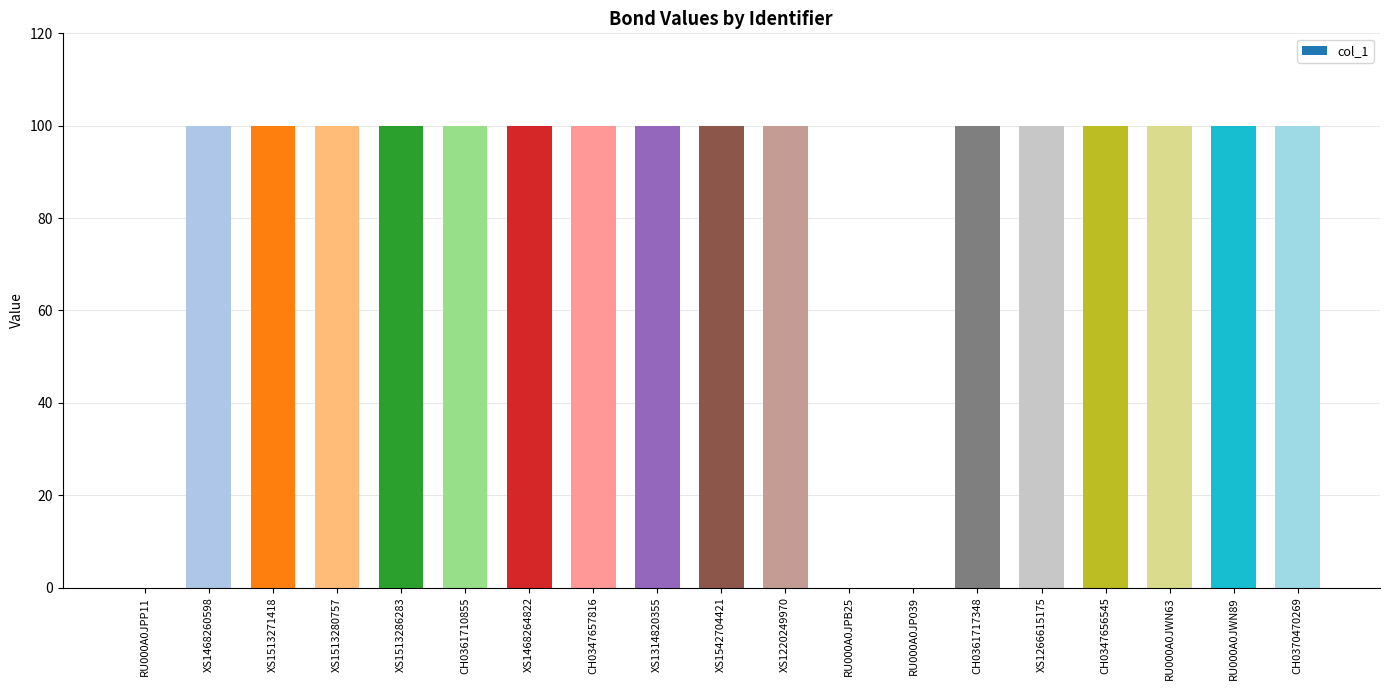

What value does the data have at XS1513286283, to the nearest 10?

100